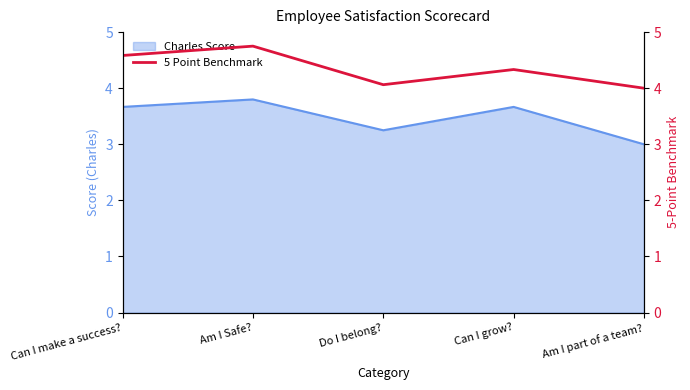

Which has a higher value, Am I Safe? or Do I belong??

Am I Safe?